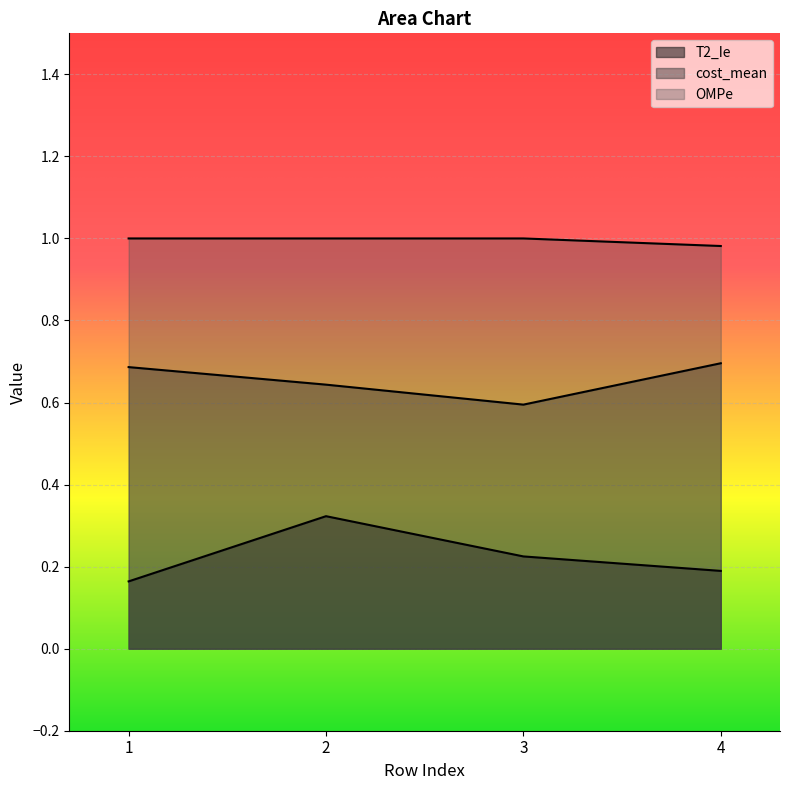

At 3, list the series in order from largest to smallest.

OMPe, cost_mean, T2_Ie